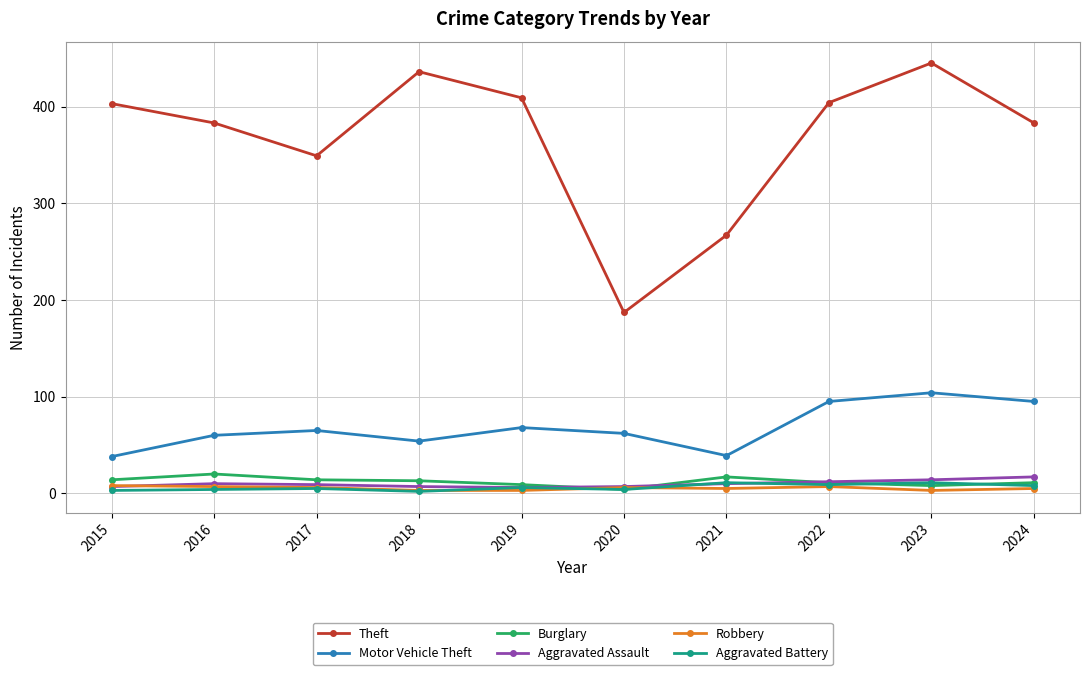

Is it true that Aggravated Assault equals 7 at 2020?

True